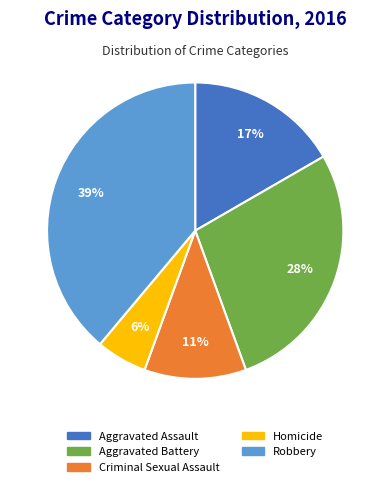

True or false: Aggravated Battery accounts for 14% of the total.

False